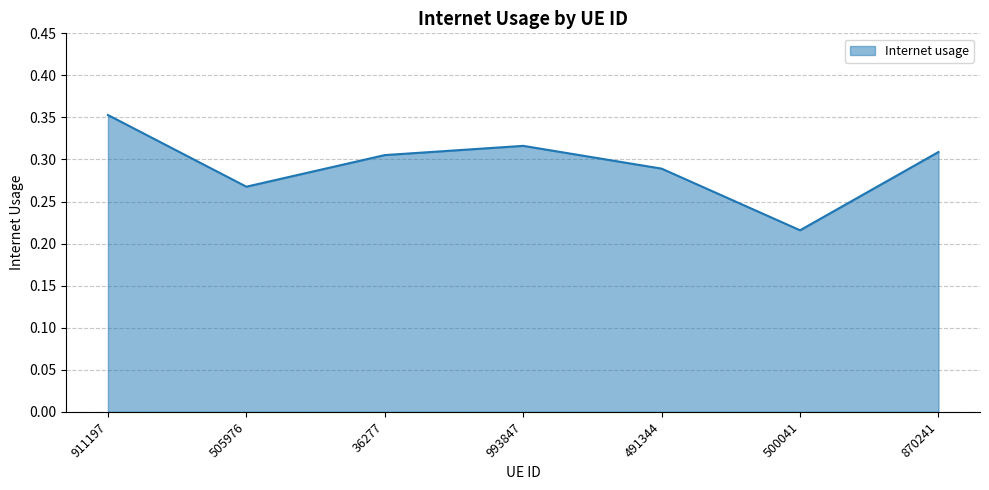

The chart shows a value of 0.5 at 993847. True or false?

False